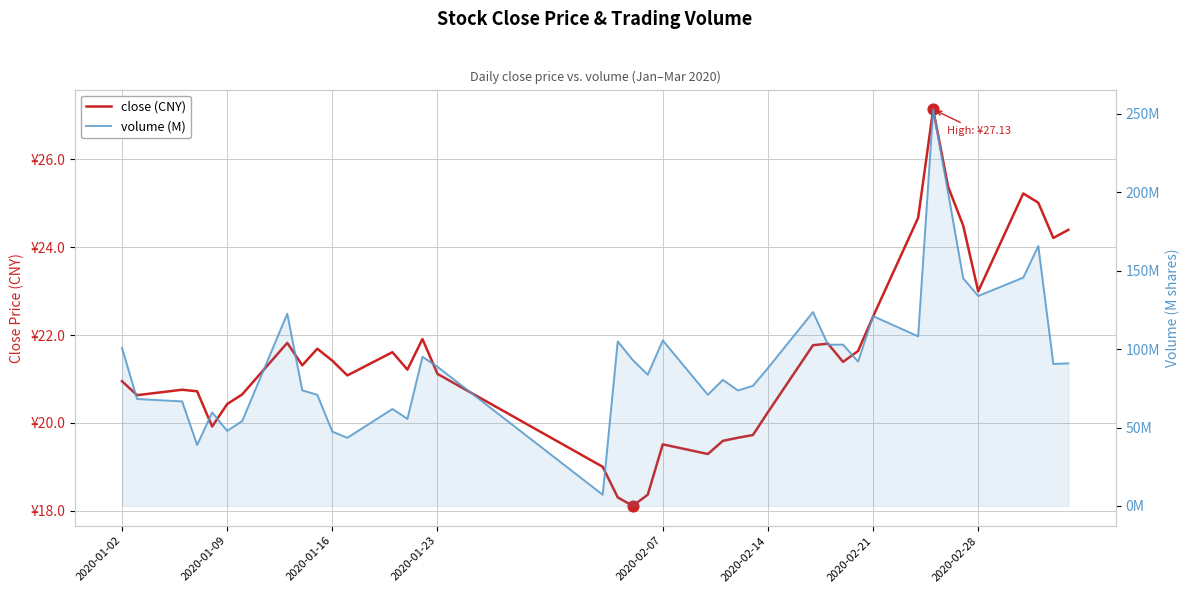

What are all the series names shown in the legend?

close, volume (M)